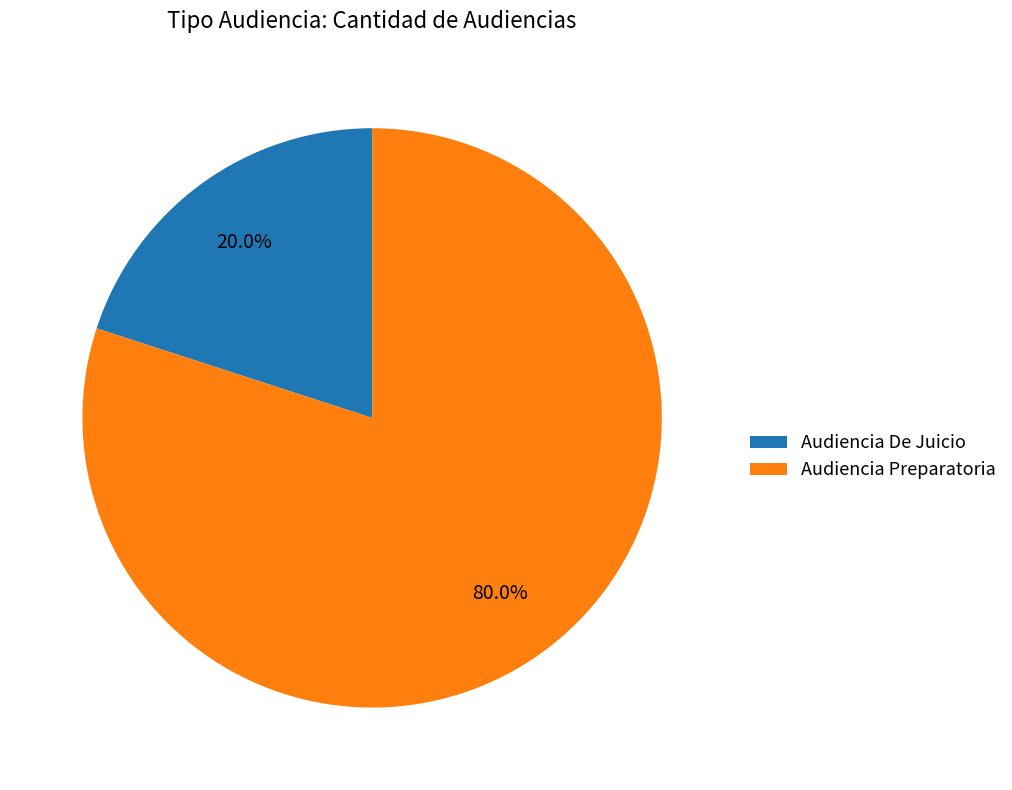

How many segments does this pie chart have?

2